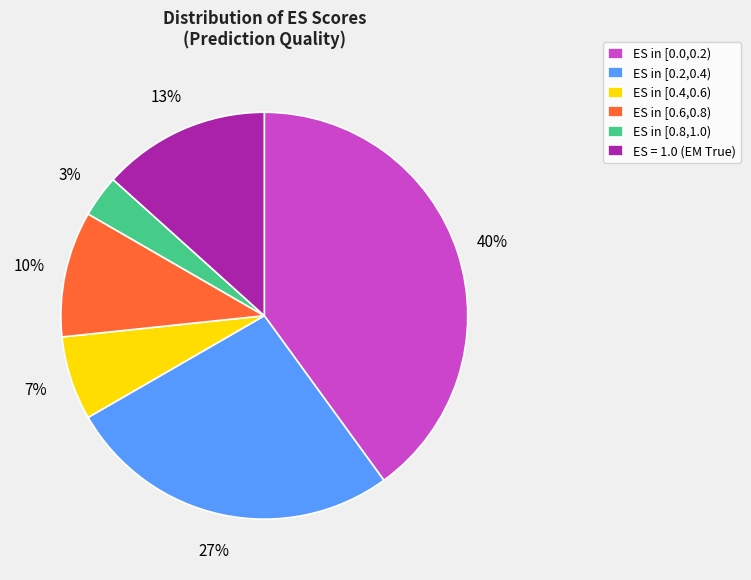

How many slices are in this pie chart?

6